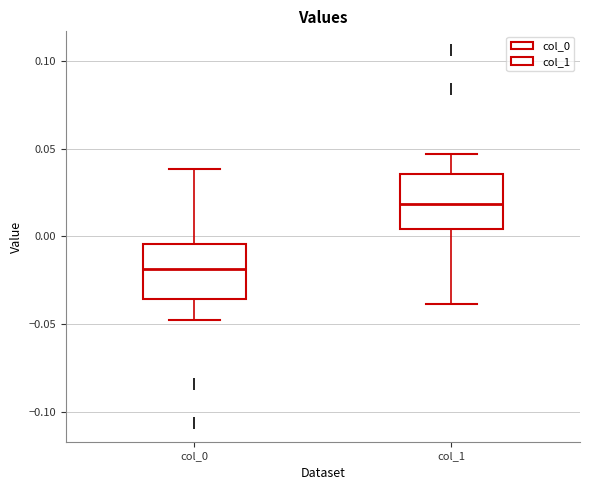

Reading left to right, transcribe this box plot: for each box, give where its median line is, the range the box spans, and where its two whiskers end, as read against the y-axis. The values are not printed on the chart, so give them approximately, as read against the axis.

col_0: median -0.020, box -0.035 to -0.005, whiskers -0.045 to 0.040
col_1: median 0.020, box 0.005 to 0.035, whiskers -0.040 to 0.045